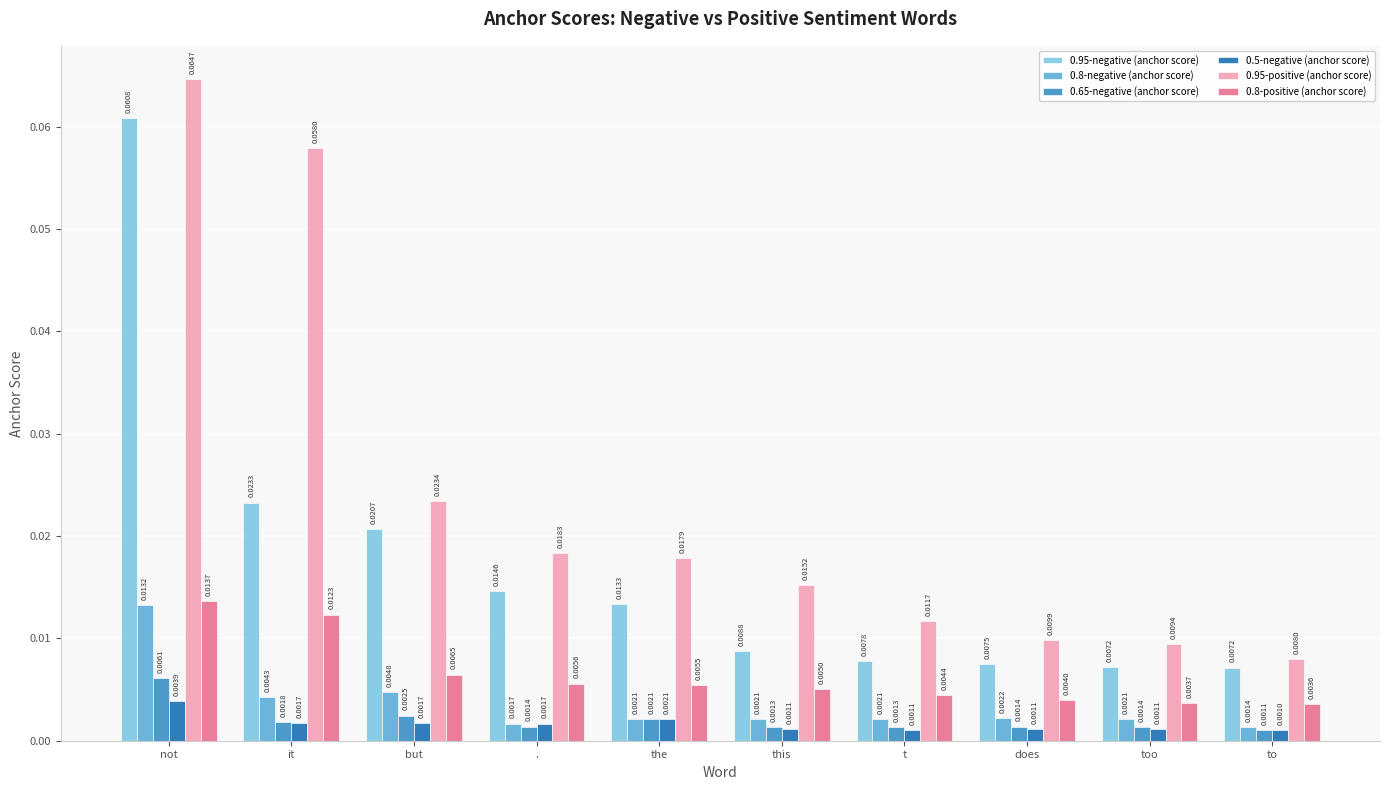

At which category is the sum across all series the highest?

not